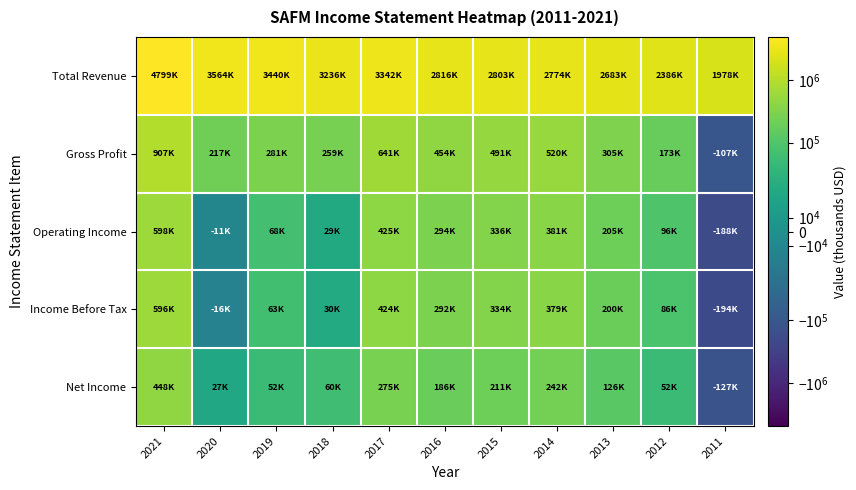

At which category is the sum across all series the highest?

2021